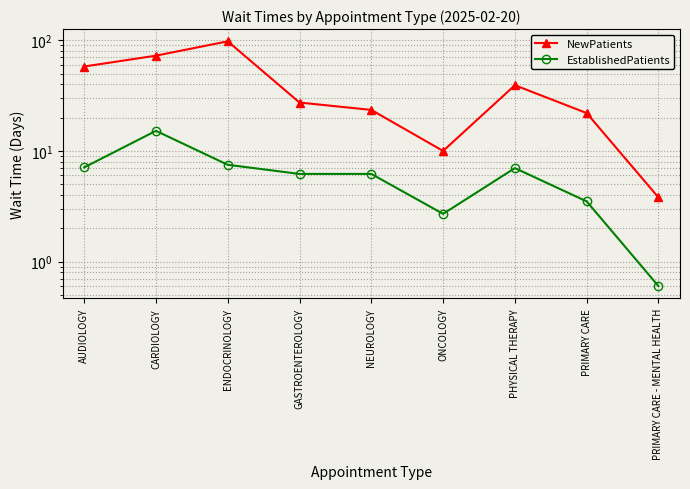

Which series has the largest range (max minus min)?

NewPatients